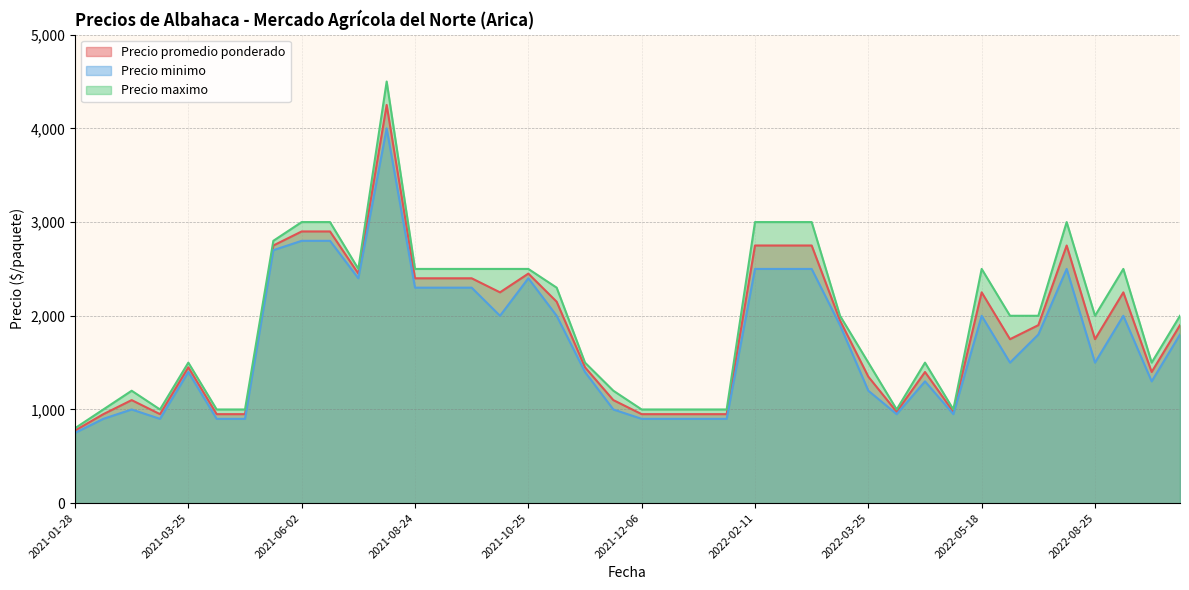

Rank the series by their maximum value, from lowest to highest.

Precio minimo, Precio promedio ponderado, Precio maximo